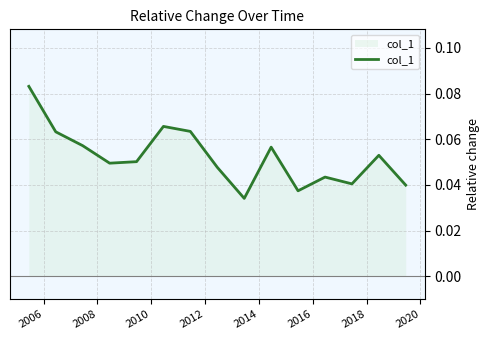

How many categories are shown in the chart?

15